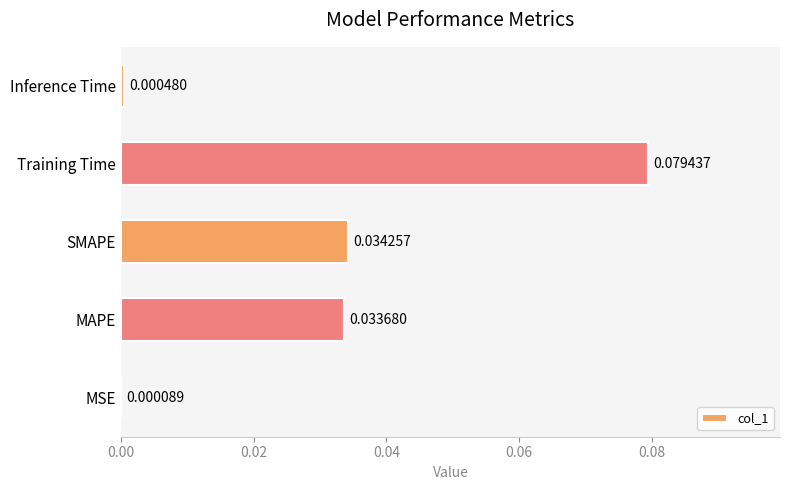

At which label is the value closest to 0?

MSE